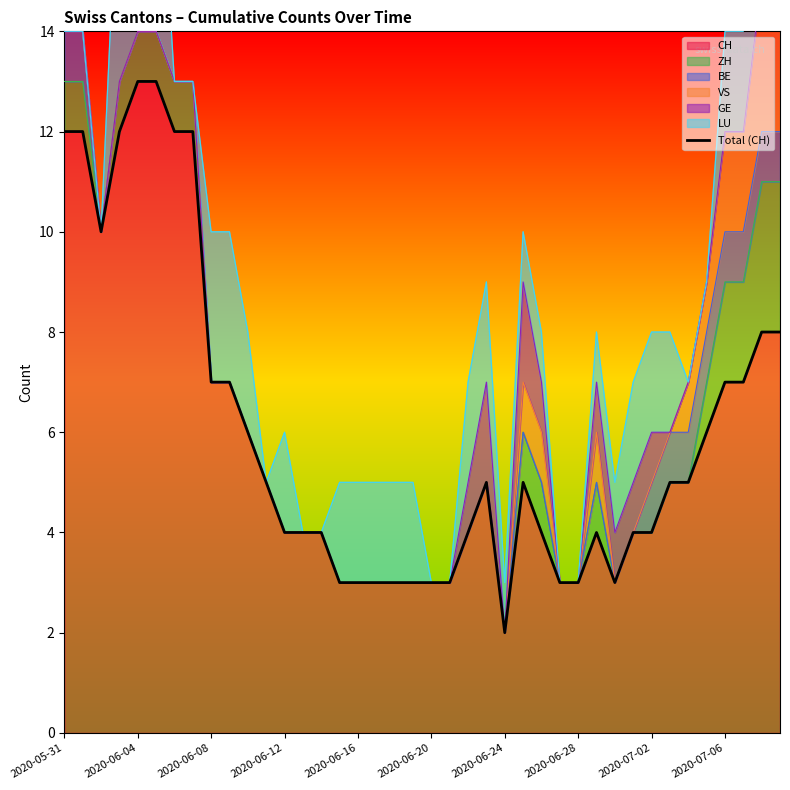

How many interior local valleys (lower than both neighbors) does the data have?

3